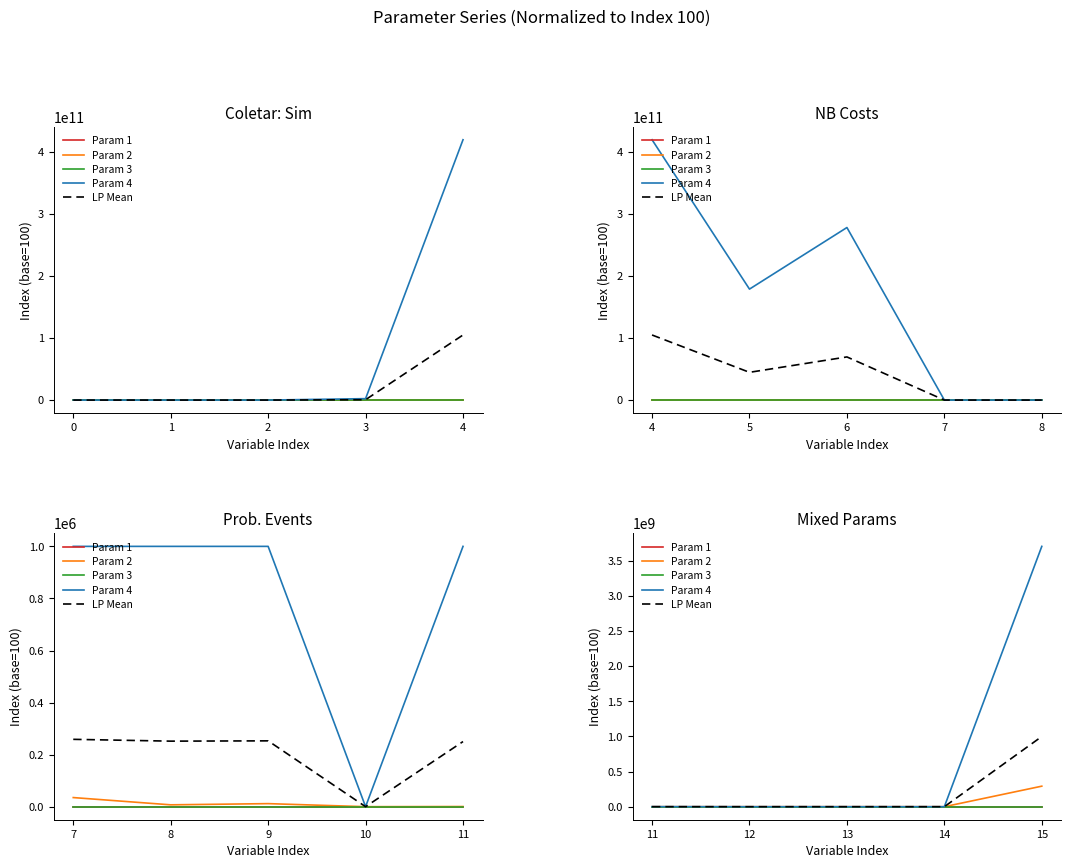

Which has a higher value, 15 or 13?

13